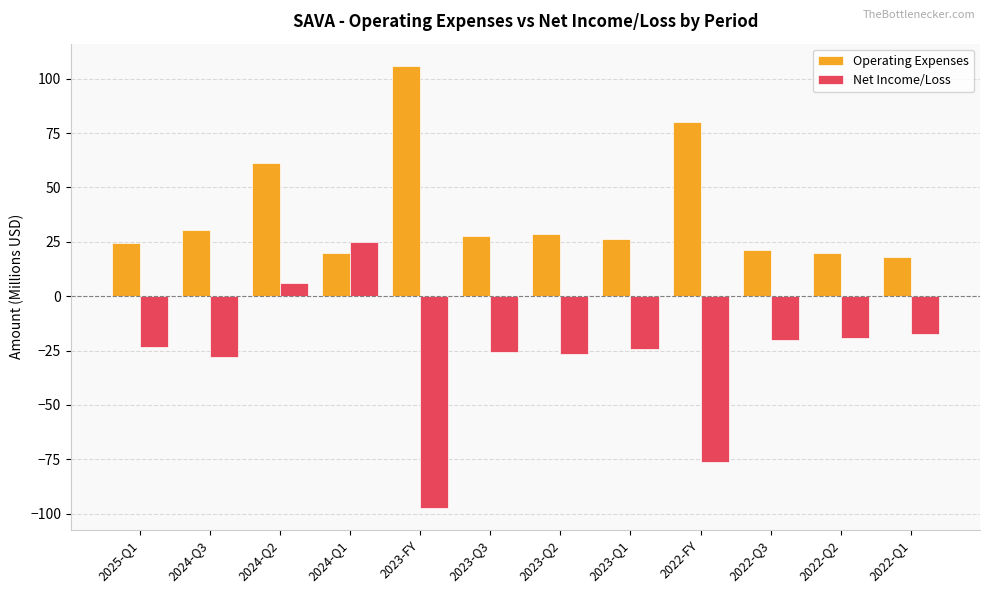

Which series has the largest range (max minus min)?

Net Income/Loss